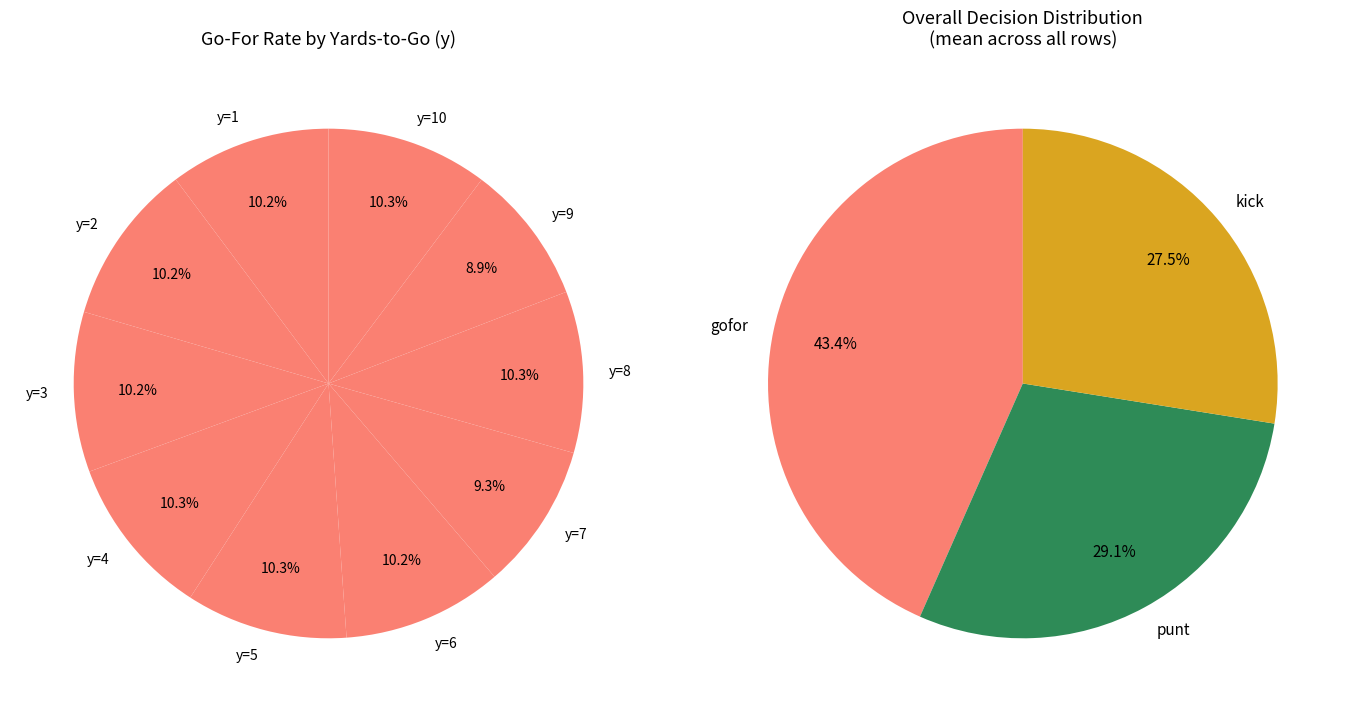

Which series has the widest spread of values?

punt